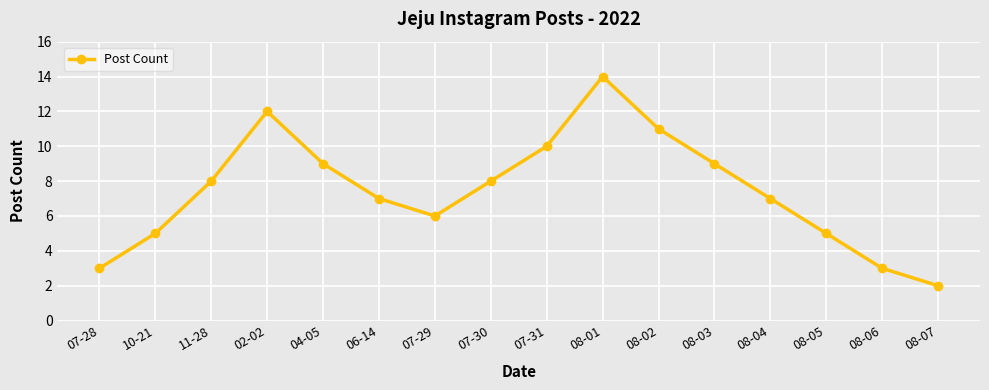

Which has a higher value, 02-02 or 08-01?

08-01